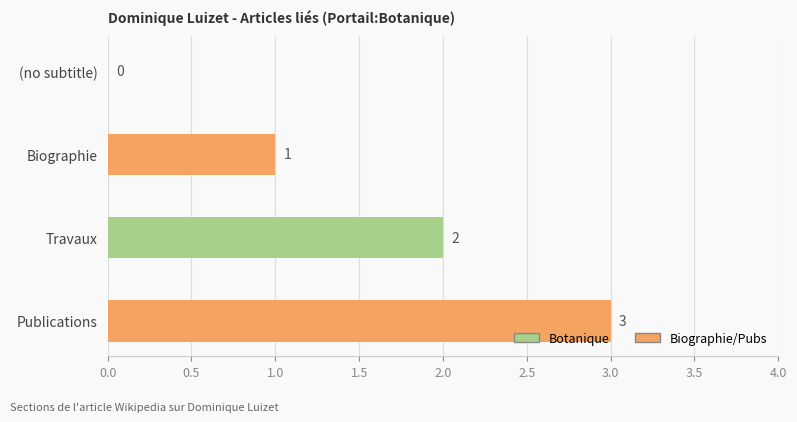

What is the maximum value shown in the chart?

3